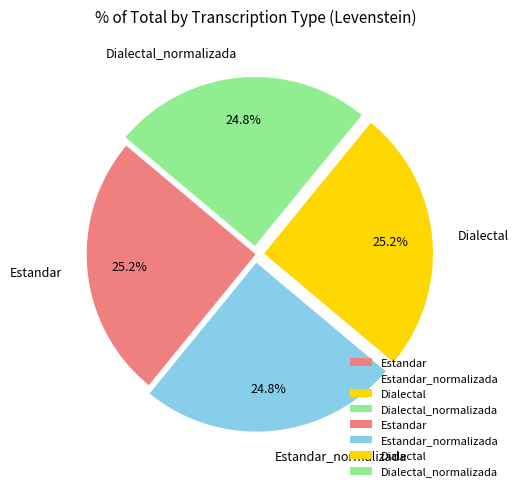

How many slices are in this pie chart?

4